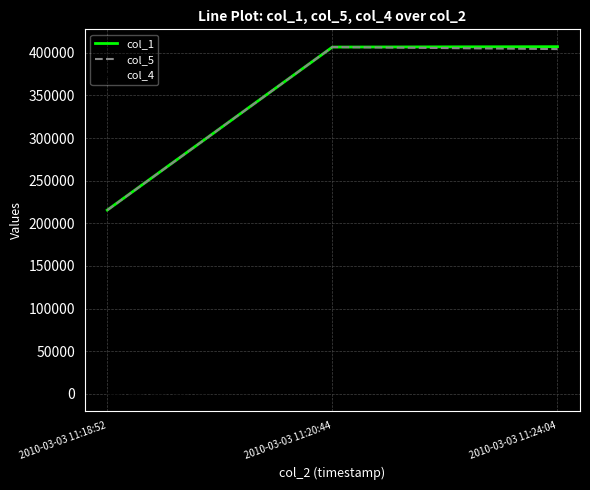

What is the maximum value shown in the chart?

407099